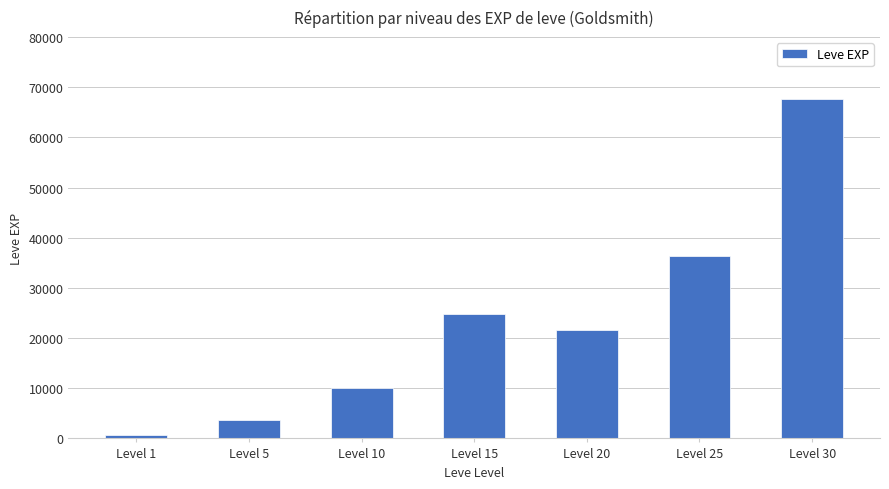

Reading left to right, extract all data points from this chart.

630	3600	9990	24790	21600	36390	67730